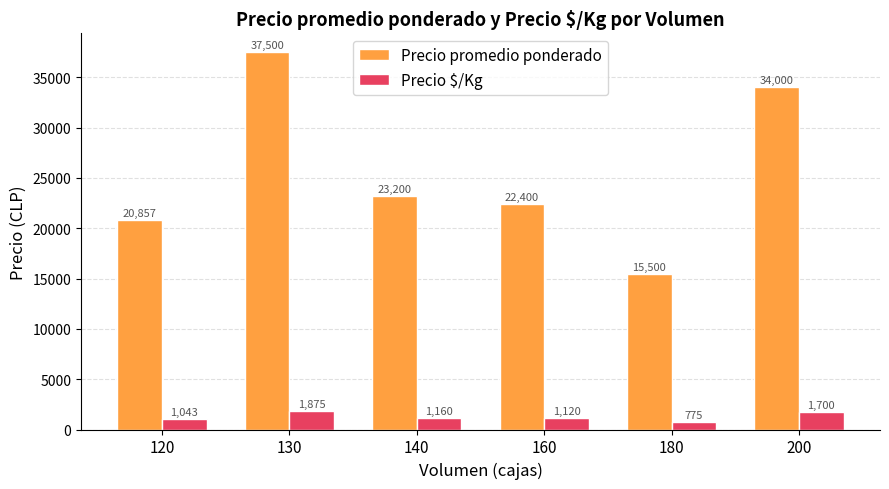

Which category has the highest value in the Precio promedio ponderado series?

130